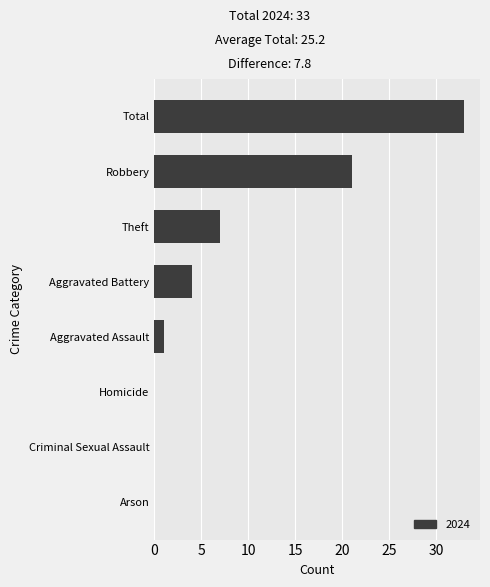

Between Aggravated Assault and Total, which is larger?

Total